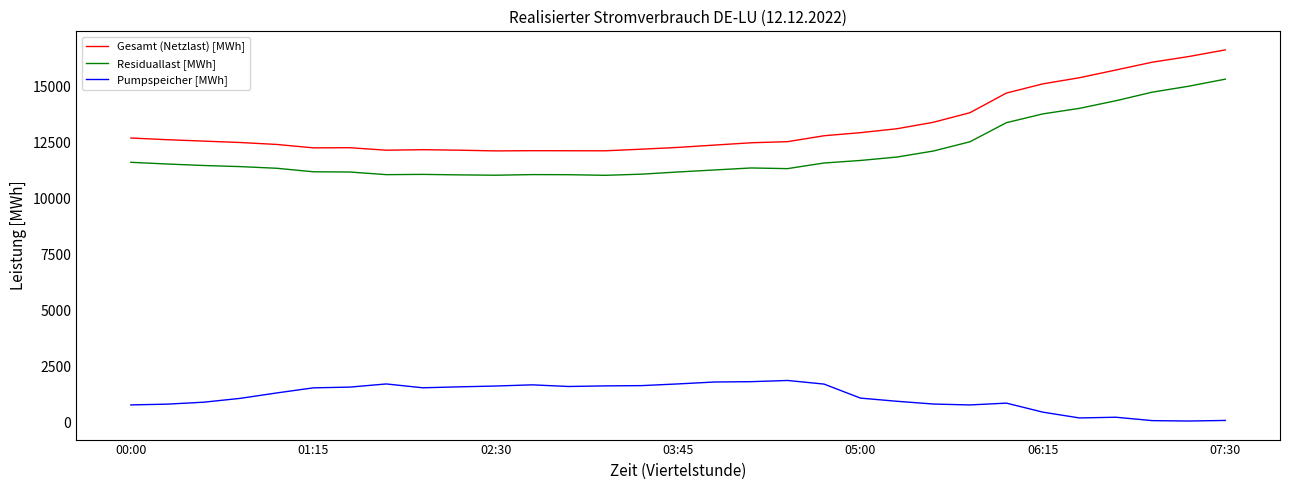

Which series has the largest range (max minus min)?

Gesamt (Netzlast) [MWh]